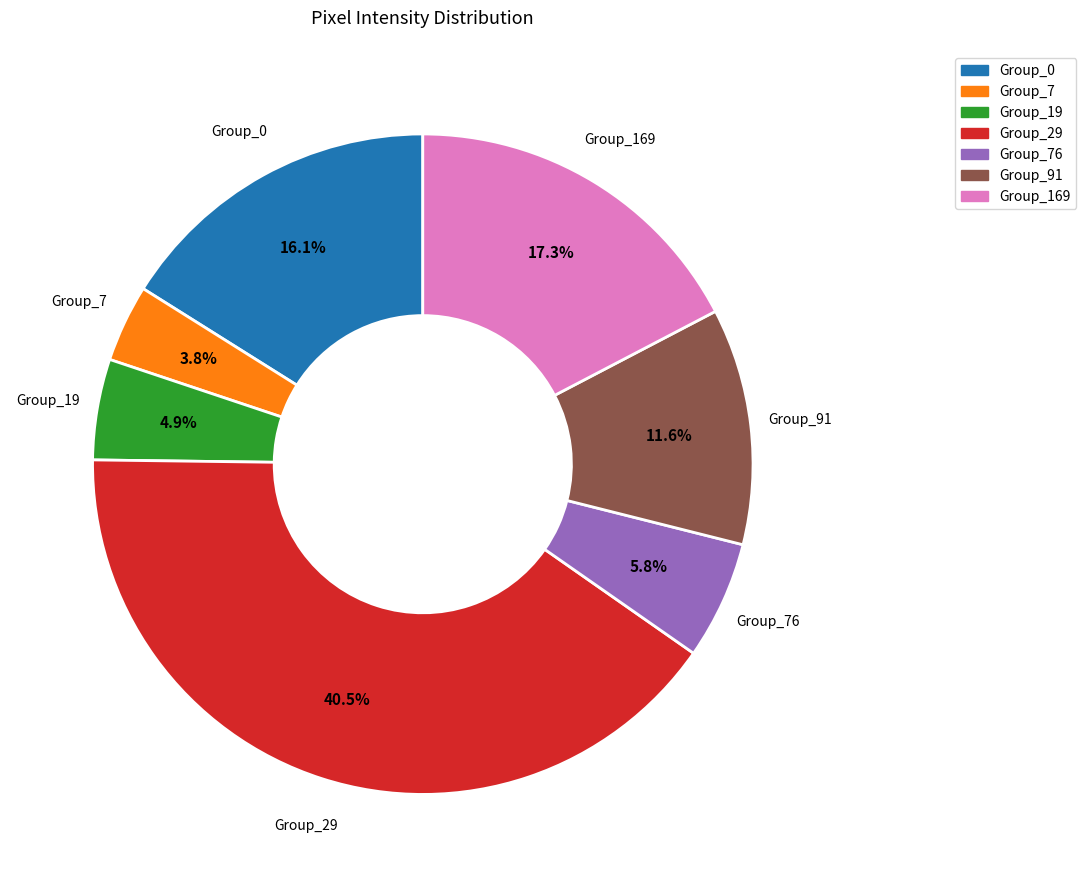

Is Group_19 the majority of the pie?

No